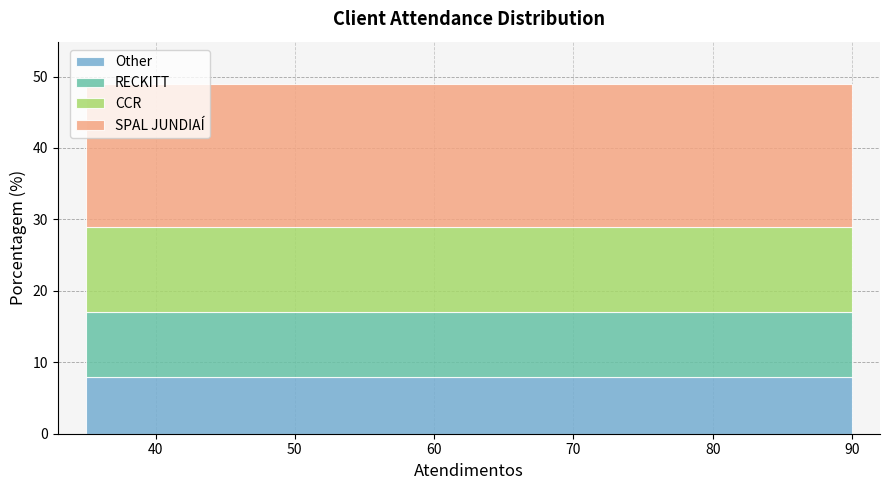

What is the difference between the maximum and second lowest values?

11